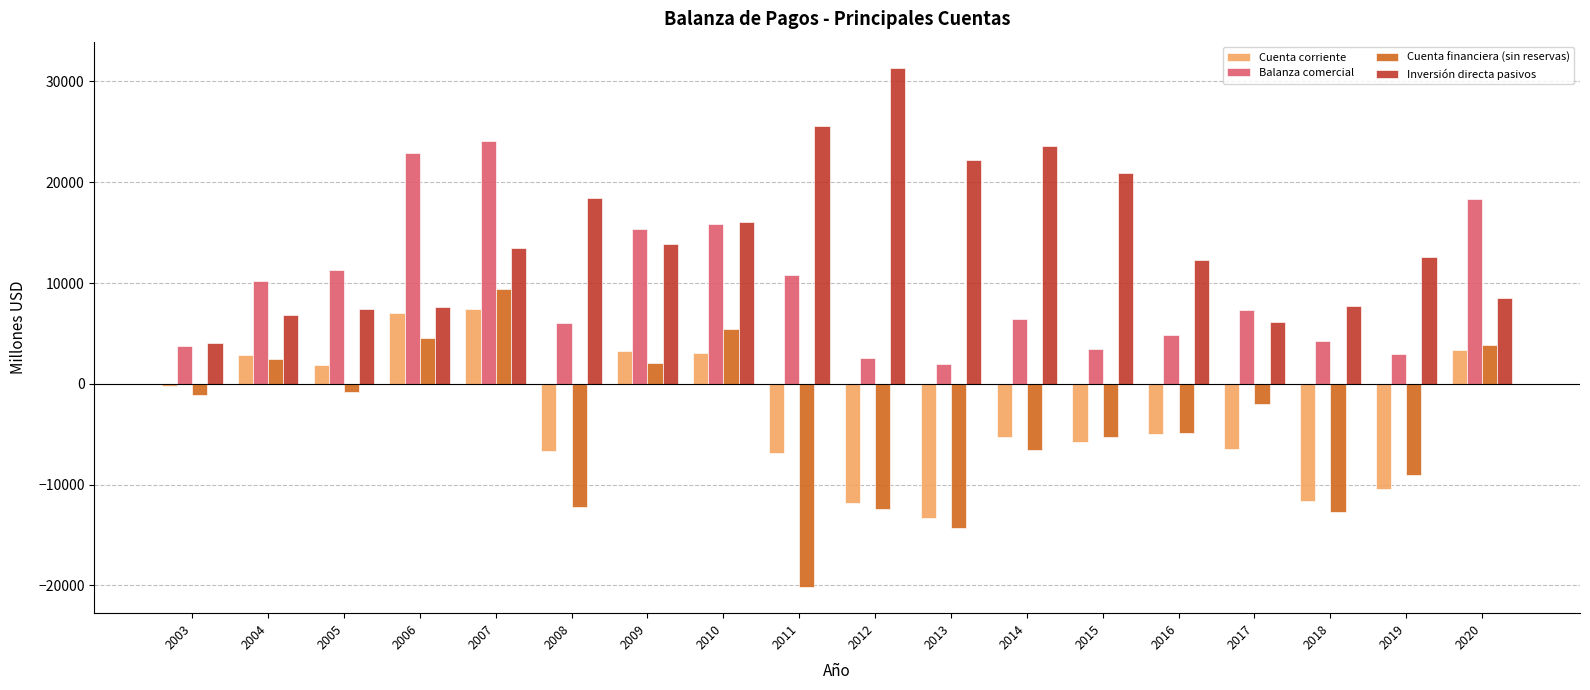

What is the difference between the highest and lowest values at 2008?

30725.6